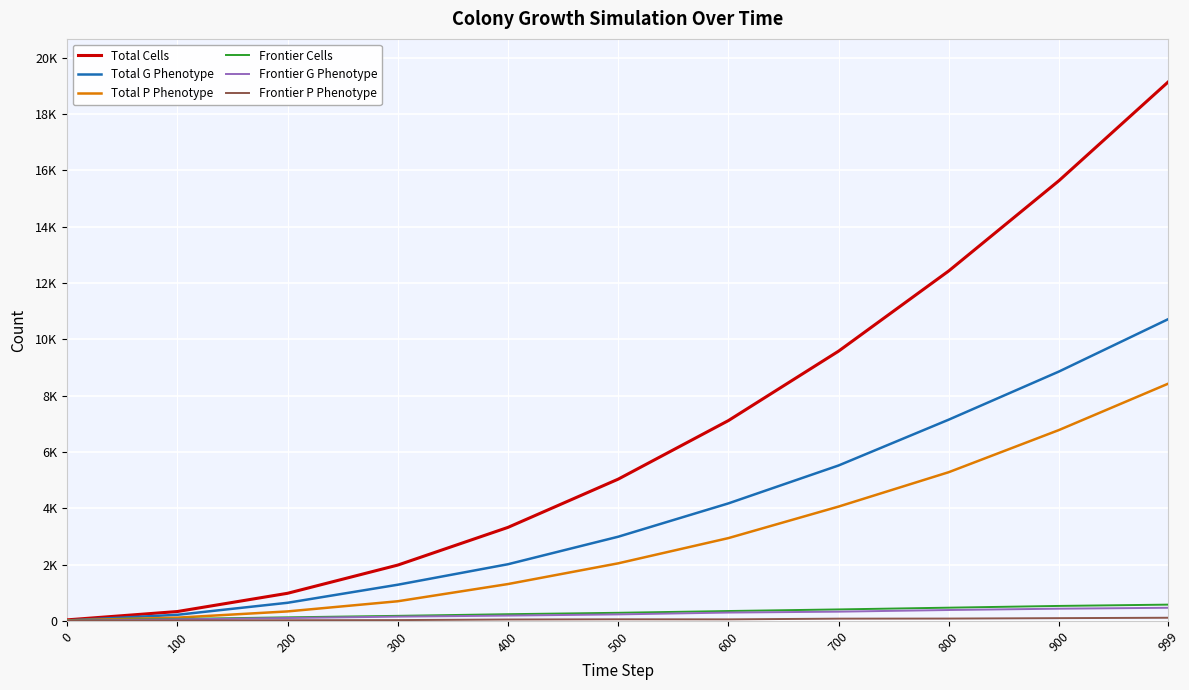

Does the chart display data point markers on the line(s)?

No